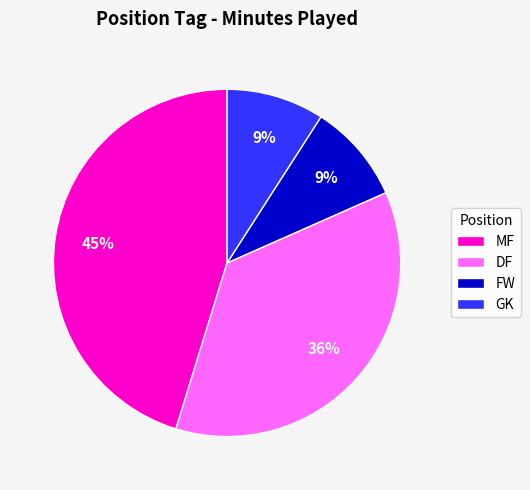

How many segments does this pie chart have?

4